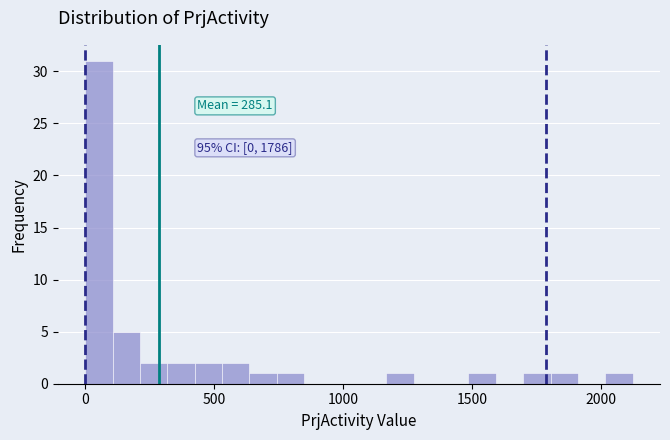

Read against the x-axis, roughly where is the centre of the tallest bar?

50